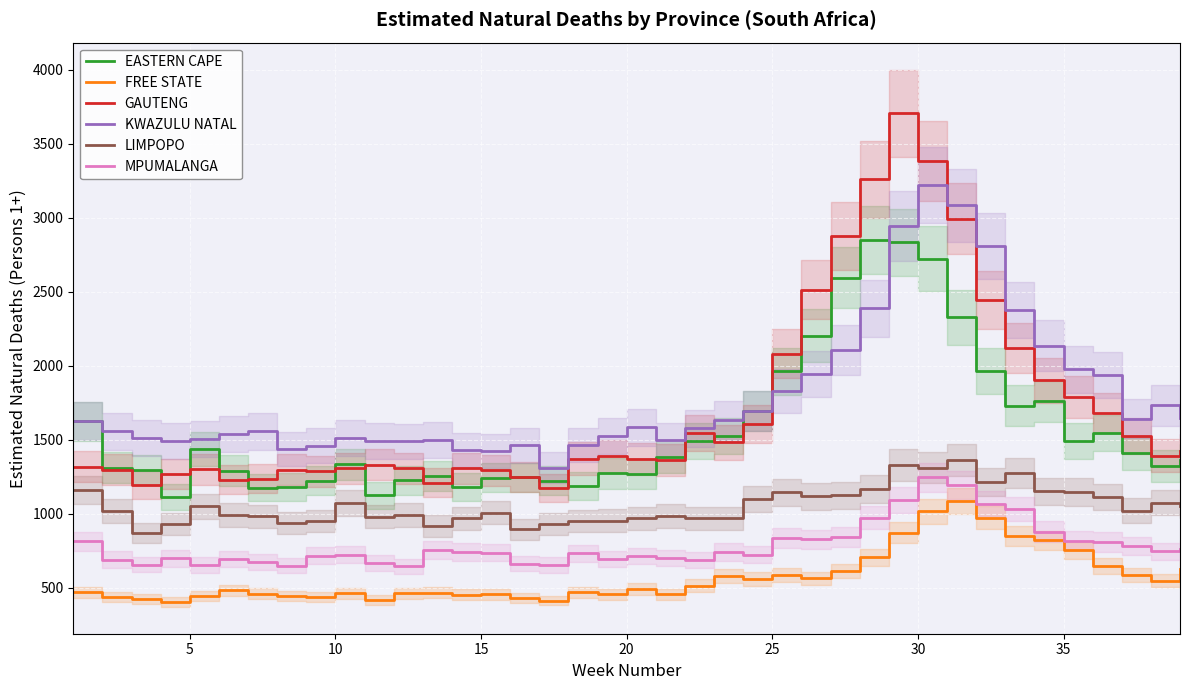

What is the minimum value for GAUTENG?

1172.5